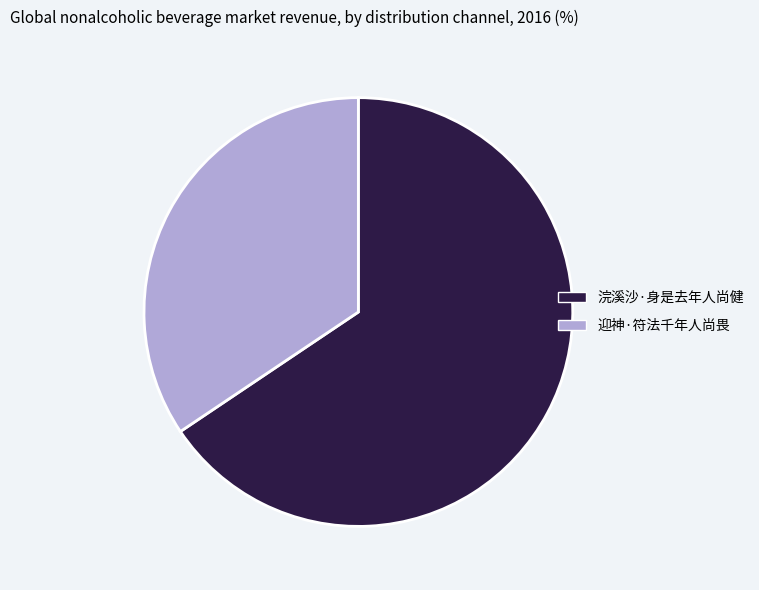

What is the largest slice in the pie chart?

浣溪沙·身是去年人尚健